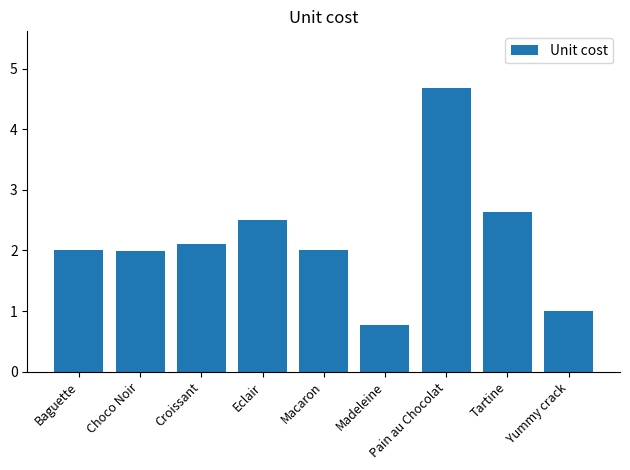

What is the value of the 3rd bar from the left?

2.1